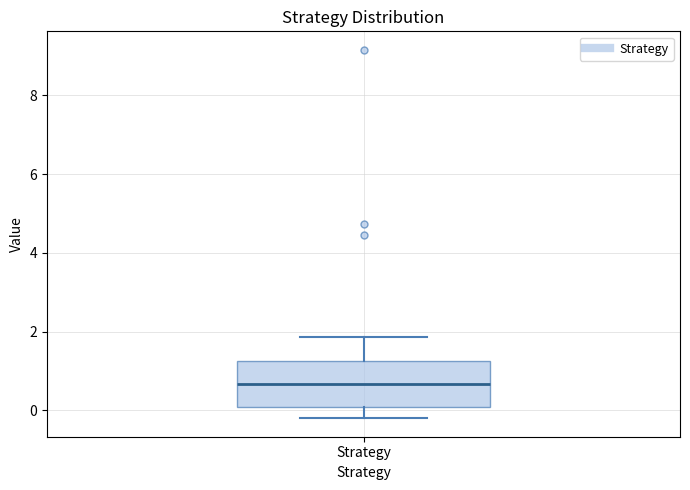

Transcribe this box plot: give where the median line is, the range the box spans, and where the two whiskers end, as read against the y-axis. The values are not printed on the chart, so give them approximately, as read against the axis.

median 0.6, box 0.0 to 1.2, whiskers -0.2 to 1.8